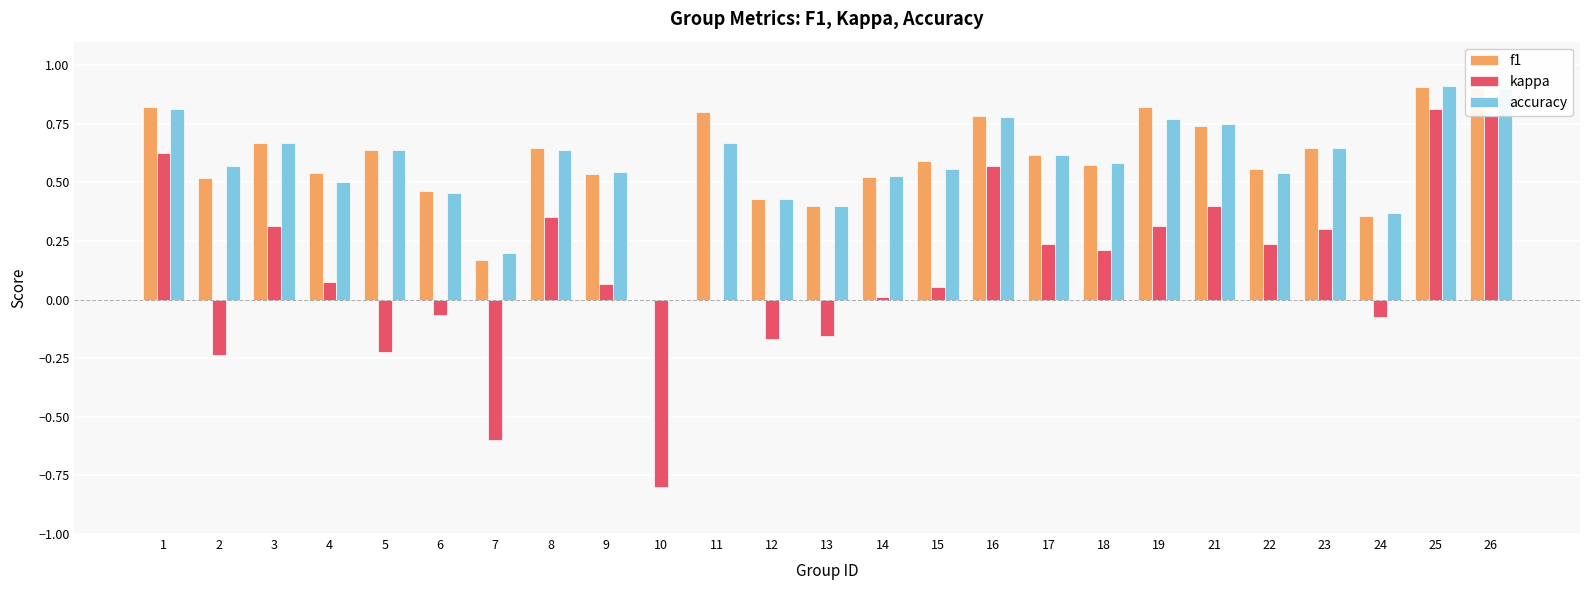

The value of f1 at 12 is 0.4. True or false?

True